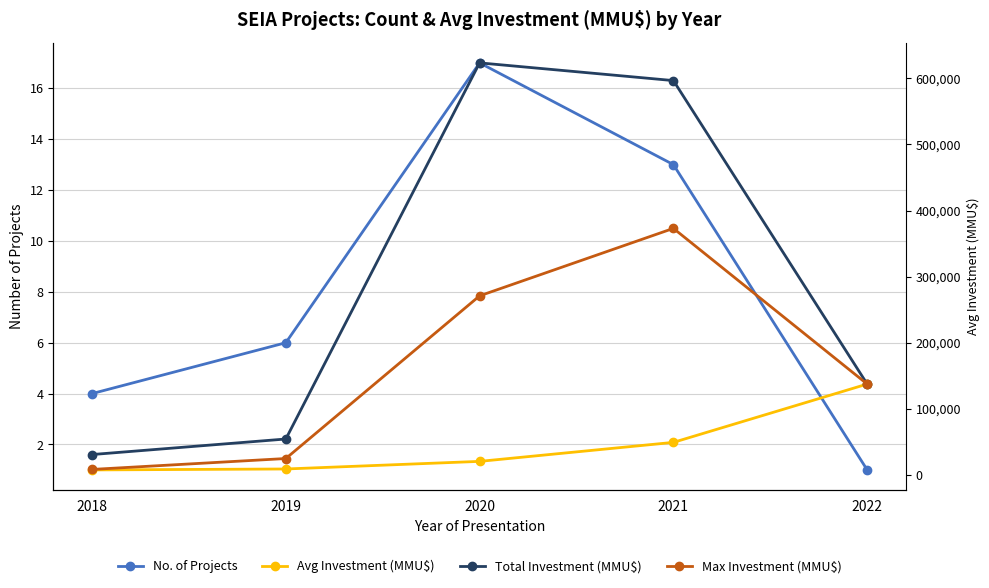

True or false: Max Investment (MMU$) has more than 0 points higher than both neighbors.

True